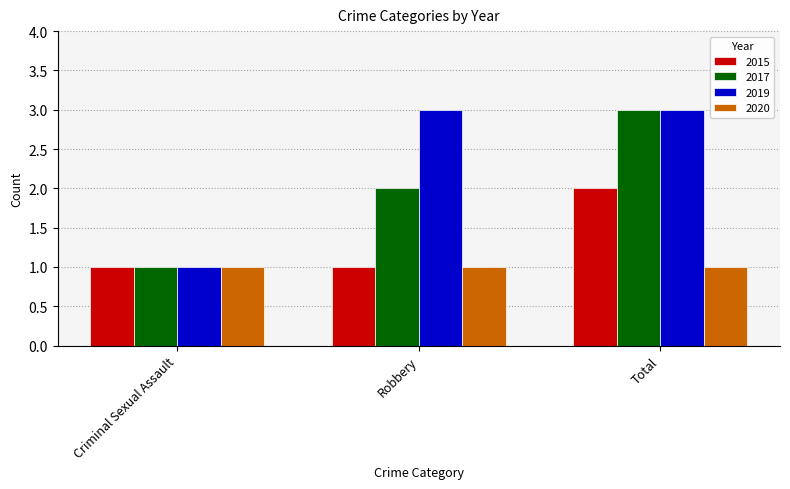

Reading right to left, what are all the values shown in this chart?

2015: Total=2	Robbery=1	Criminal Sexual Assault=1
2017: Total=3	Robbery=2	Criminal Sexual Assault=1
2019: Total=3	Robbery=3	Criminal Sexual Assault=1
2020: Total=1	Robbery=1	Criminal Sexual Assault=1